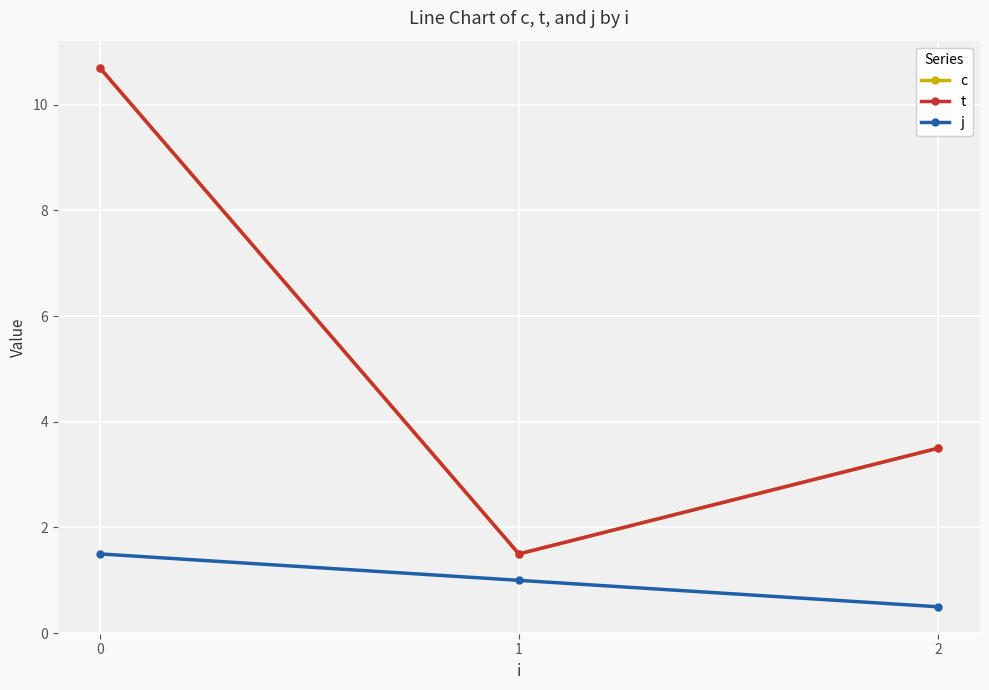

True or false: c has a value of 1.5 at 1.

True